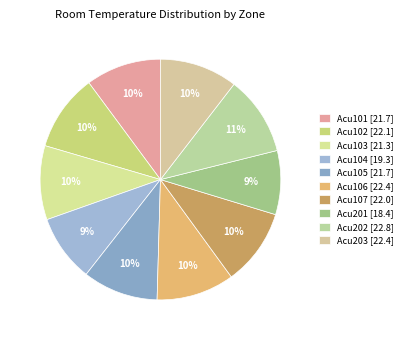

How many segments does this pie chart have?

10